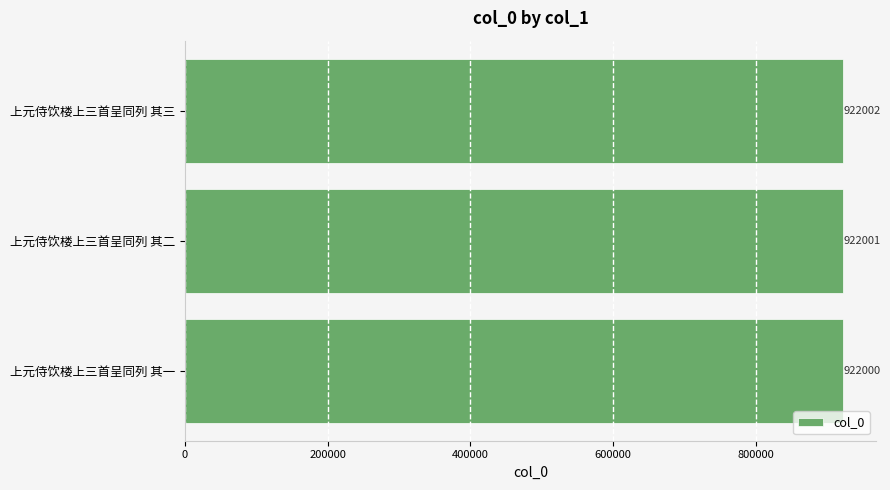

What is the average value?

922001